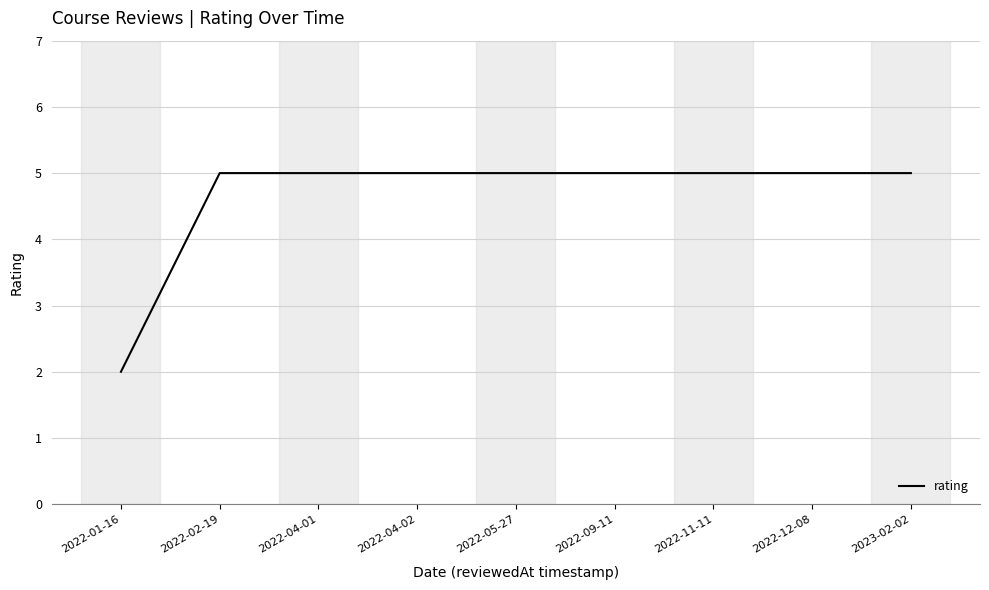

What position from the left is 2022-01-16?

1